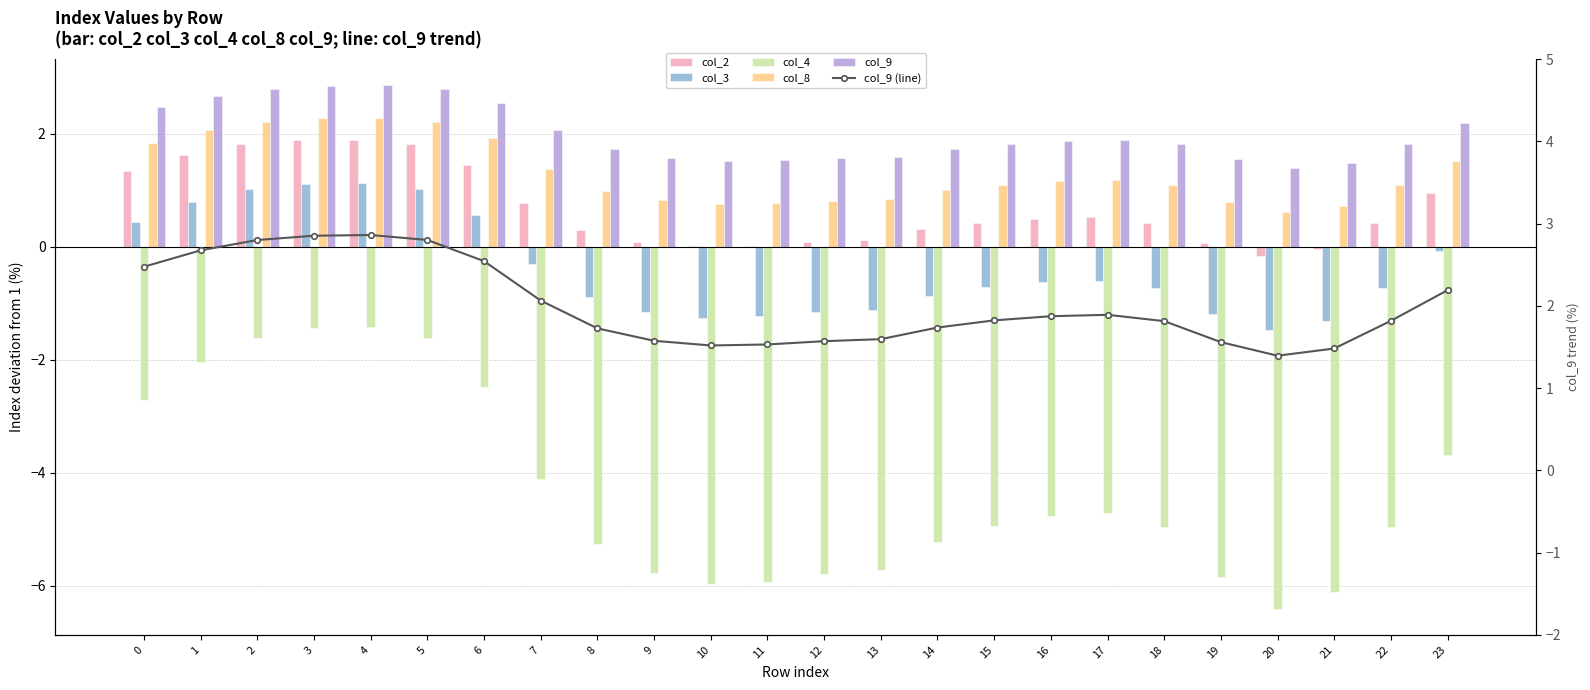

What is the value of the col_4 bar at the 17th from the left?

-4.8